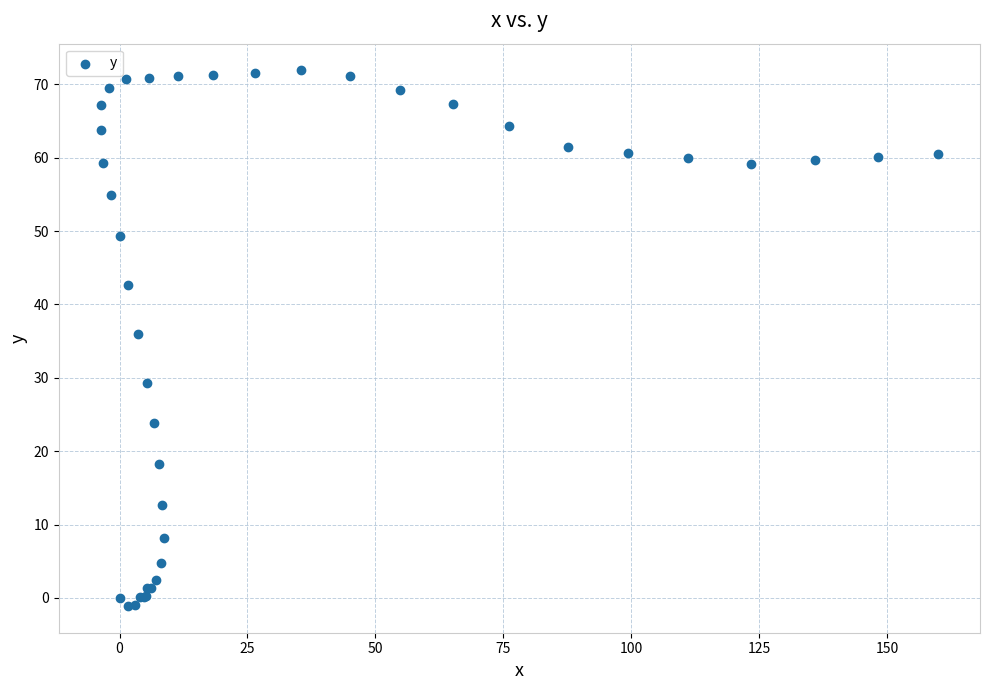

What Y value in the scatter plot is closest to 35?

36.0